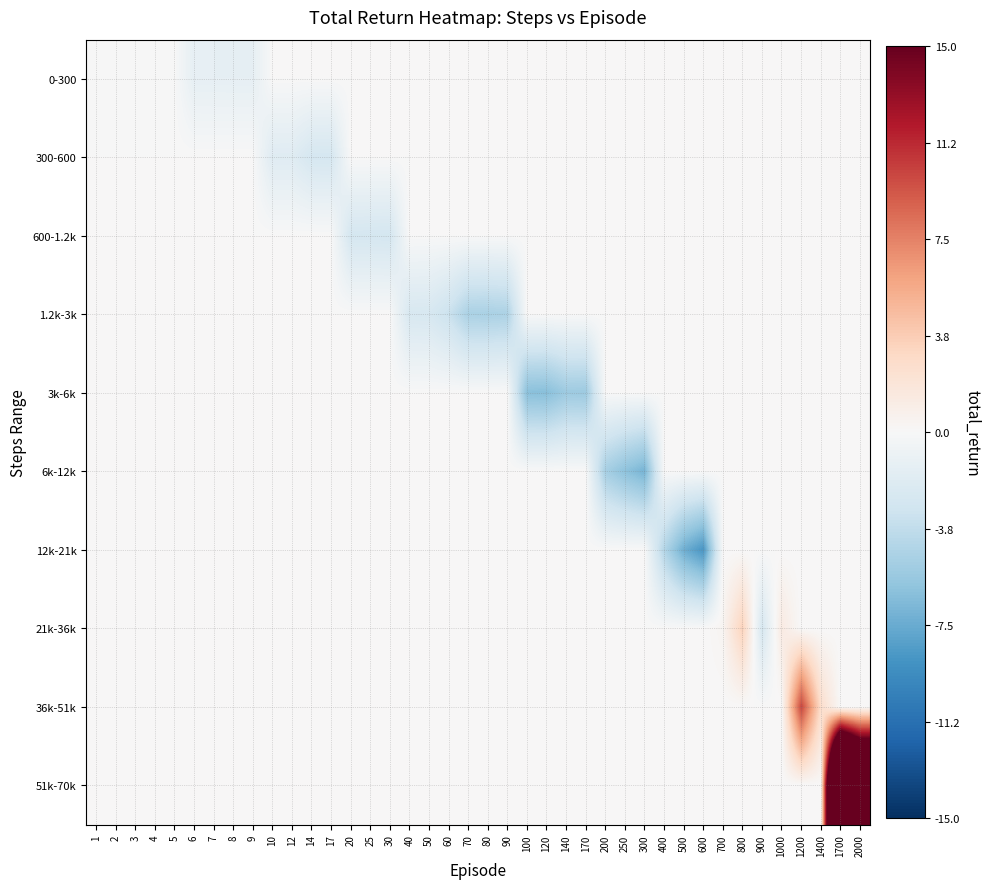

Reading left to right, extract all data points from this chart.

0-300: 1=-0.0	2=-0.0	3=-0.0	4=-0.0	5=-0.0	6=-1.3	7=-1.3	8=-1.3	9=-1.3	10=0.0	12=0.0	14=0.0	17=0.0	20=0.0	25=0.0	30=0.0	40=0.0	50=0.0	60=0.0	70=0.0	80=0.0	90=0.0	100=0.0	120=0.0	140=0.0	170=0.0	200=0.0	250=0.0	300=0.0	400=0.0	500=0.0	600=0.0	700=0.0	800=0.0	900=0.0	1000=0.0	1200=0.0	1400=0.0	1700=0.0	2000=0.0
300-600: 1=0.0	2=0.0	3=0.0	4=0.0	5=0.0	6=0.0	7=0.0	8=0.0	9=0.0	10=-1.8	12=-1.8	14=-2.6	17=-2.6	20=0.0	25=0.0	30=0.0	40=0.0	50=0.0	60=0.0	70=0.0	80=0.0	90=0.0	100=0.0	120=0.0	140=0.0	170=0.0	200=0.0	250=0.0	300=0.0	400=0.0	500=0.0	600=0.0	700=0.0	800=0.0	900=0.0	1000=0.0	1200=0.0	1400=0.0	1700=0.0	2000=0.0
600-1.2k: 1=0.0	2=0.0	3=0.0	4=0.0	5=0.0	6=0.0	7=0.0	8=0.0	9=0.0	10=0.0	12=0.0	14=0.0	17=0.0	20=-2.6	25=-2.6	30=-2.6	40=0.0	50=0.0	60=0.0	70=0.0	80=0.0	90=0.0	100=0.0	120=0.0	140=0.0	170=0.0	200=0.0	250=0.0	300=0.0	400=0.0	500=0.0	600=0.0	700=0.0	800=0.0	900=0.0	1000=0.0	1200=0.0	1400=0.0	1700=0.0	2000=0.0
1.2k-3k: 1=0.0	2=0.0	3=0.0	4=0.0	5=0.0	6=0.0	7=0.0	8=0.0	9=0.0	10=0.0	12=0.0	14=0.0	17=0.0	20=0.0	25=0.0	30=0.0	40=-2.4	50=-2.5	60=-3.2	70=-4.8	80=-4.8	90=-4.7	100=0.0	120=0.0	140=0.0	170=0.0	200=0.0	250=0.0	300=0.0	400=0.0	500=0.0	600=0.0	700=0.0	800=0.0	900=0.0	1000=0.0	1200=0.0	1400=0.0	1700=0.0	2000=0.0
3k-6k: 1=0.0	2=0.0	3=0.0	4=0.0	5=0.0	6=0.0	7=0.0	8=0.0	9=0.0	10=0.0	12=0.0	14=0.0	17=0.0	20=0.0	25=0.0	30=0.0	40=0.0	50=0.0	60=0.0	70=0.0	80=0.0	90=0.0	100=-6.3	120=-6.4	140=-5.4	170=-5.5	200=0.0	250=0.0	300=0.0	400=0.0	500=0.0	600=0.0	700=0.0	800=0.0	900=0.0	1000=0.0	1200=0.0	1400=0.0	1700=0.0	2000=0.0
6k-12k: 1=0.0	2=0.0	3=0.0	4=0.0	5=0.0	6=0.0	7=0.0	8=0.0	9=0.0	10=0.0	12=0.0	14=0.0	17=0.0	20=0.0	25=0.0	30=0.0	40=0.0	50=0.0	60=0.0	70=0.0	80=0.0	90=0.0	100=0.0	120=0.0	140=0.0	170=0.0	200=-5.0	250=-6.1	300=-7.0	400=0.0	500=0.0	600=0.0	700=0.0	800=0.0	900=0.0	1000=0.0	1200=0.0	1400=0.0	1700=0.0	2000=0.0
12k-21k: 1=0.0	2=0.0	3=0.0	4=0.0	5=0.0	6=0.0	7=0.0	8=0.0	9=0.0	10=0.0	12=0.0	14=0.0	17=0.0	20=0.0	25=0.0	30=0.0	40=0.0	50=0.0	60=0.0	70=0.0	80=0.0	90=0.0	100=0.0	120=0.0	140=0.0	170=0.0	200=0.0	250=0.0	300=0.0	400=-4.4	500=-7.3	600=-8.8	700=0.0	800=0.0	900=0.0	1000=0.0	1200=0.0	1400=0.0	1700=0.0	2000=0.0
21k-36k: 1=0.0	2=0.0	3=0.0	4=0.0	5=0.0	6=0.0	7=0.0	8=0.0	9=0.0	10=0.0	12=0.0	14=0.0	17=0.0	20=0.0	25=0.0	30=0.0	40=0.0	50=0.0	60=0.0	70=0.0	80=0.0	90=0.0	100=0.0	120=0.0	140=0.0	170=0.0	200=0.0	250=0.0	300=0.0	400=0.0	500=0.0	600=0.0	700=0.4	800=3.5	900=-2.5	1000=1.3	1200=0.0	1400=0.0	1700=0.0	2000=0.0
36k-51k: 1=0.0	2=0.0	3=0.0	4=0.0	5=0.0	6=0.0	7=0.0	8=0.0	9=0.0	10=0.0	12=0.0	14=0.0	17=0.0	20=0.0	25=0.0	30=0.0	40=0.0	50=0.0	60=0.0	70=0.0	80=0.0	90=0.0	100=0.0	120=0.0	140=0.0	170=0.0	200=0.0	250=0.0	300=0.0	400=0.0	500=0.0	600=0.0	700=0.0	800=0.0	900=0.0	1000=0.0	1200=10.1	1400=2.6	1700=0.0	2000=0.0
51k-70k: 1=0.0	2=0.0	3=0.0	4=0.0	5=0.0	6=0.0	7=0.0	8=0.0	9=0.0	10=0.0	12=0.0	14=0.0	17=0.0	20=0.0	25=0.0	30=0.0	40=0.0	50=0.0	60=0.0	70=0.0	80=0.0	90=0.0	100=0.0	120=0.0	140=0.0	170=0.0	200=0.0	250=0.0	300=0.0	400=0.0	500=0.0	600=0.0	700=0.0	800=0.0	900=0.0	1000=0.0	1200=0.0	1400=0.0	1700=49.6	2000=37.0